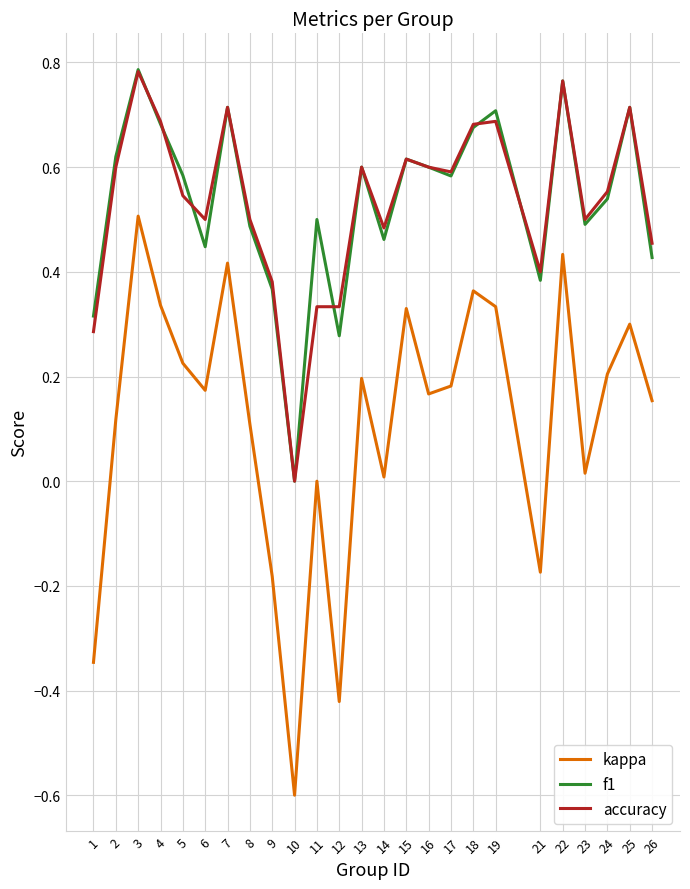

Which category has the lowest value across all series?

10